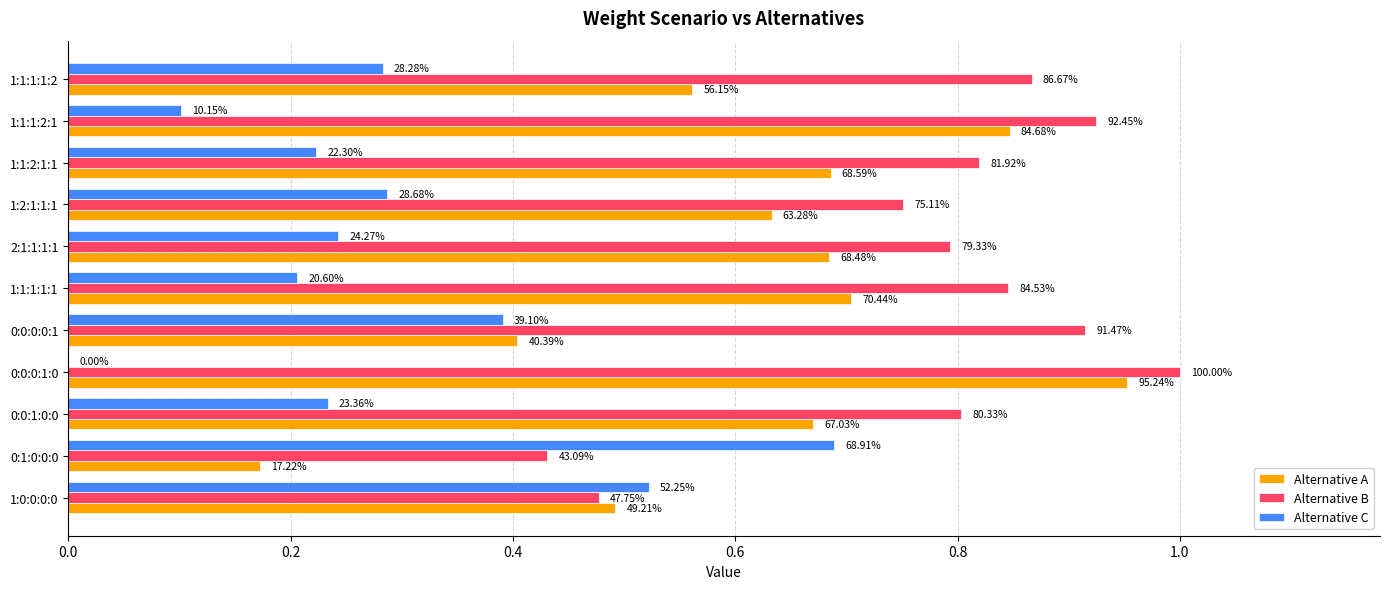

What is the difference between the maximum and minimum values in the Alternative B series?

0.6